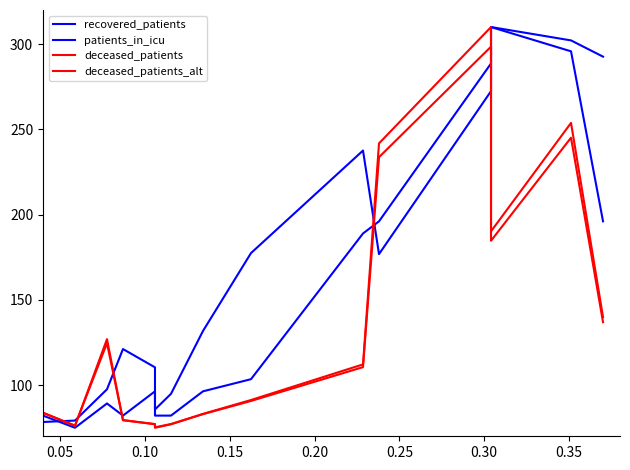

List the series in order of their peak value, lowest first.

deceased_patients_alt, patients_in_icu, deceased_patients, recovered_patients